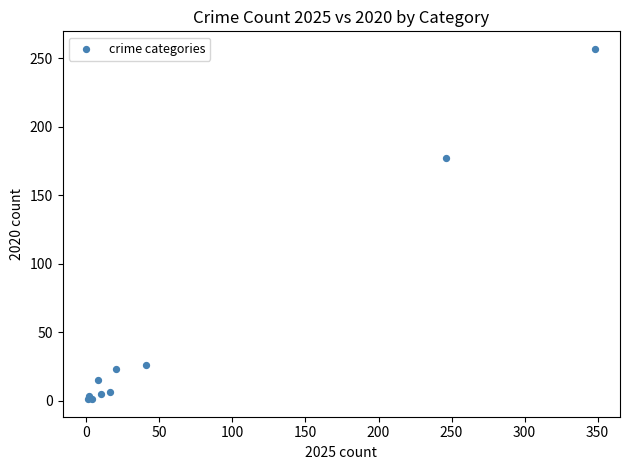

What Y value in the scatter plot is closest to 129?

177